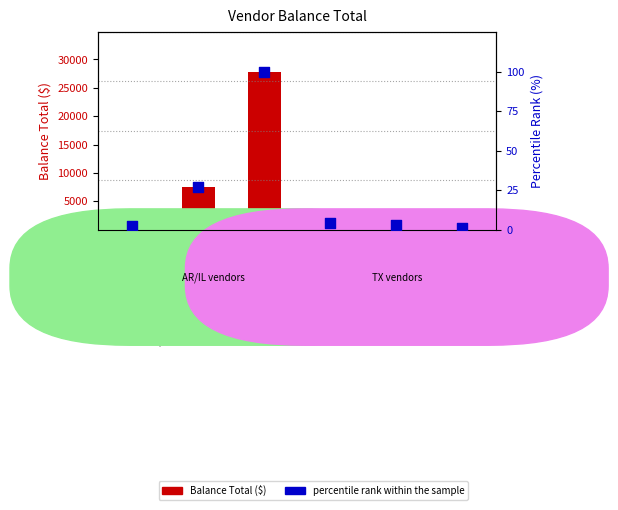

Is the value of percentile rank within the sample at AT&T Mobility greater than the value of Balance Total at AT&T Mobility?

No